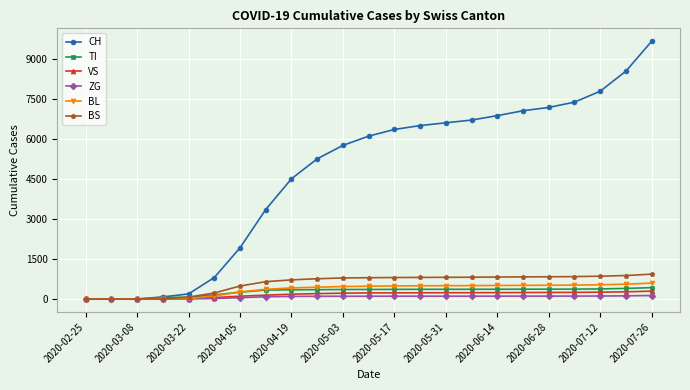

Does the chart display data point markers on the line(s)?

Yes